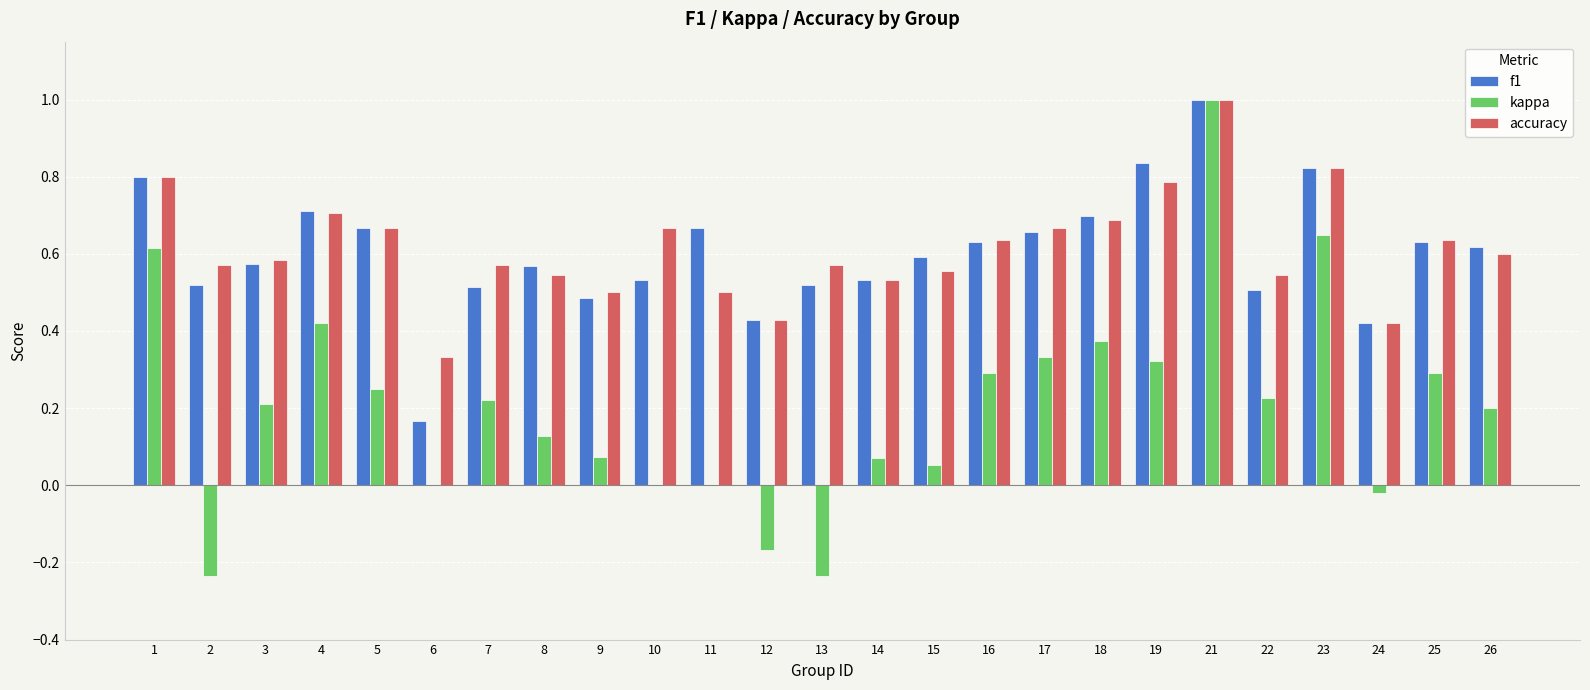

What is the sum of all f1 values?

15.1